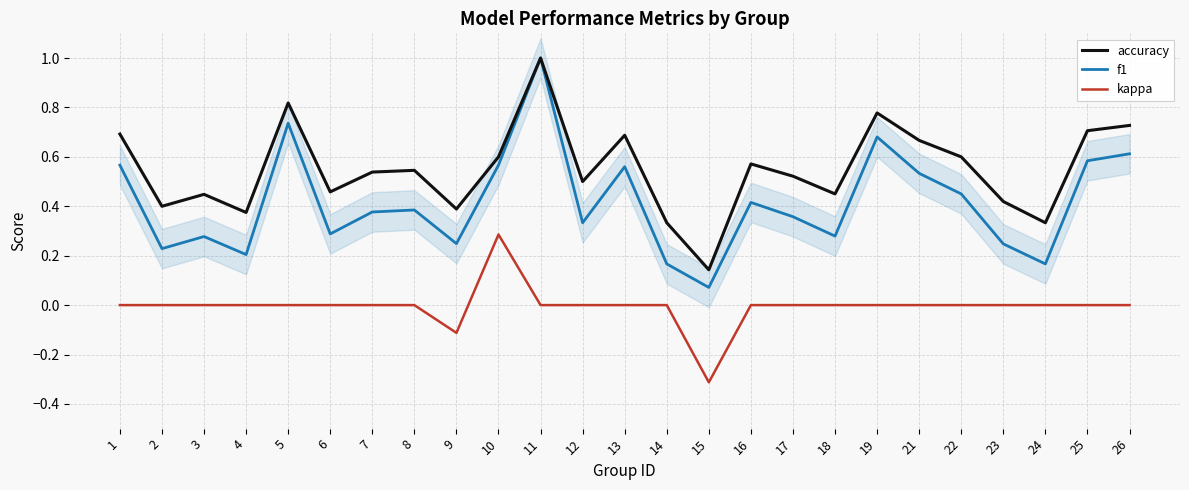

At which label is kappa closest to 0?

1